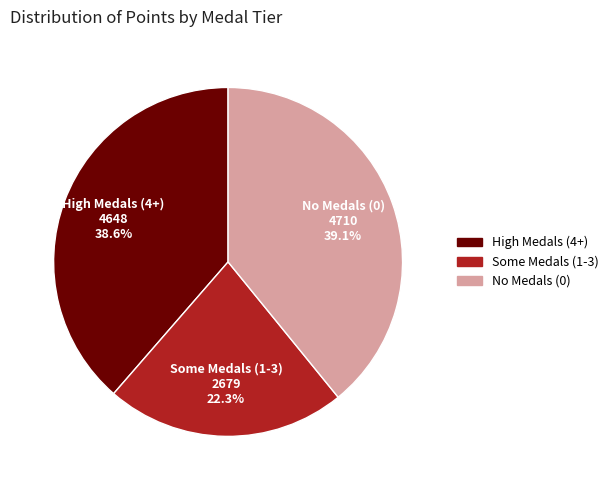

Is there a majority slice in this chart?

No